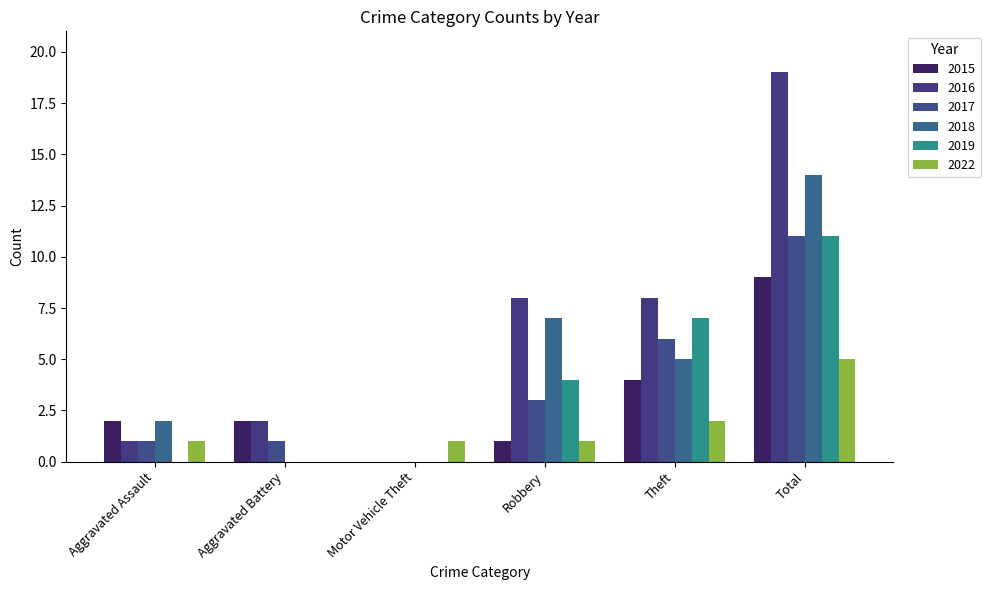

Is the value of 2018 at Total greater than the value of 2022 at Theft?

Yes